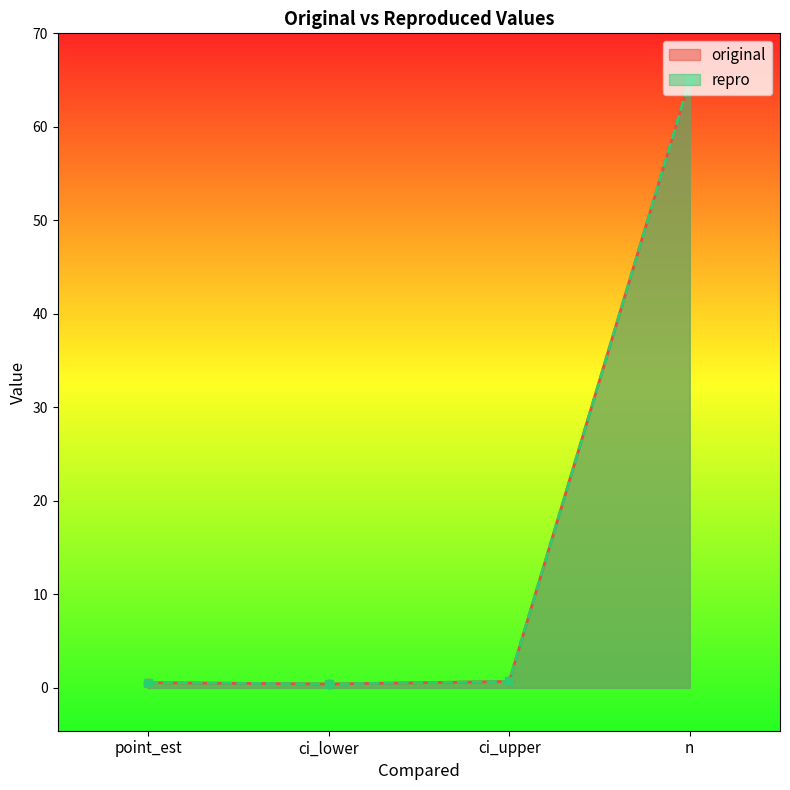

What is the maximum value shown in the chart?

65.0